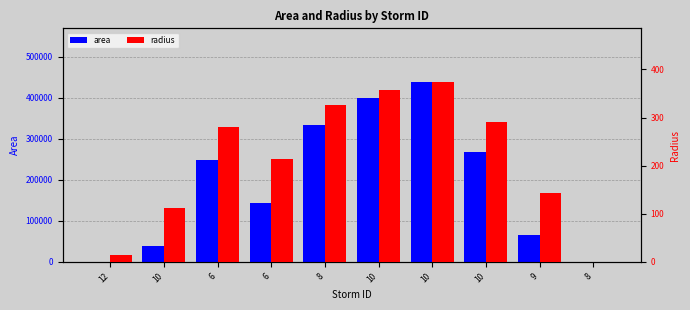

Reading left to right, list all the values displayed in this chart.

area: 12=625.0	10=39375.0	6=247500.0	6=143125.0	8=334375.0	10=400625.0	10=438125.0	10=266875.0	9=64375.0	8=0.0
radius: 12=14.1	10=112.0	6=280.7	6=213.4	8=326.2	10=357.1	10=373.4	10=291.5	9=143.1	8=0.0